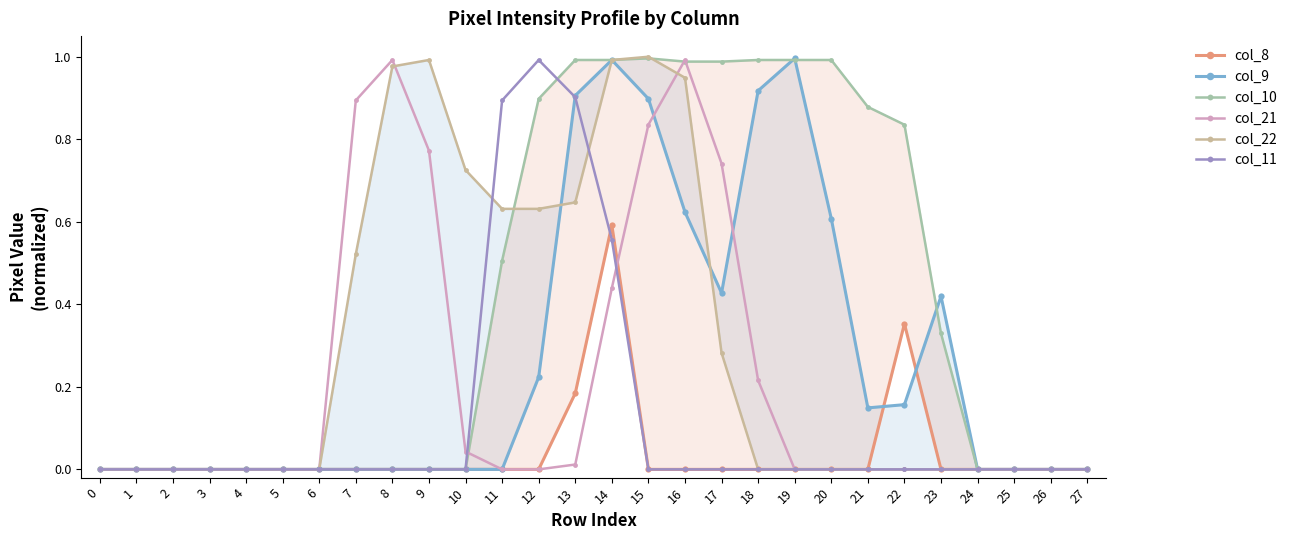

What is the difference between the maximum and minimum values in the col_9 series?

1.0